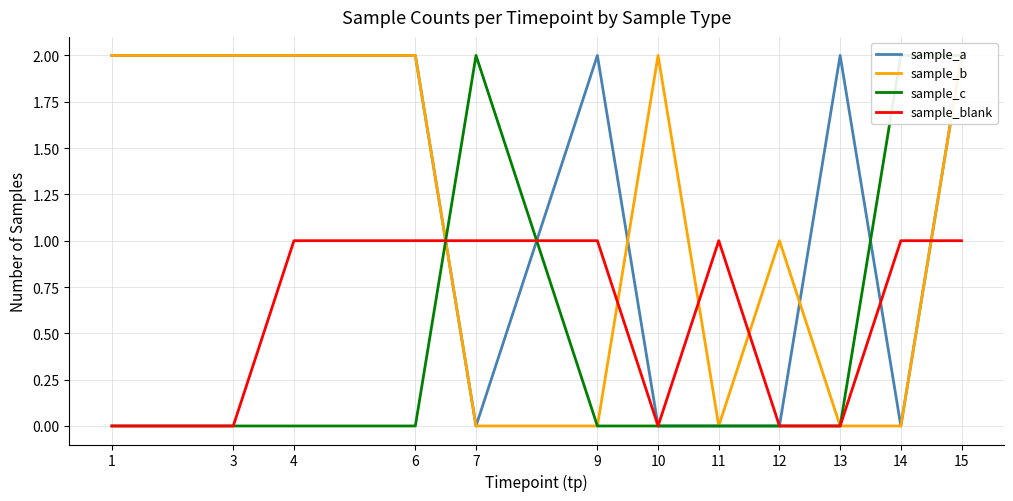

At how many categories does at least one series exceed 0?

12